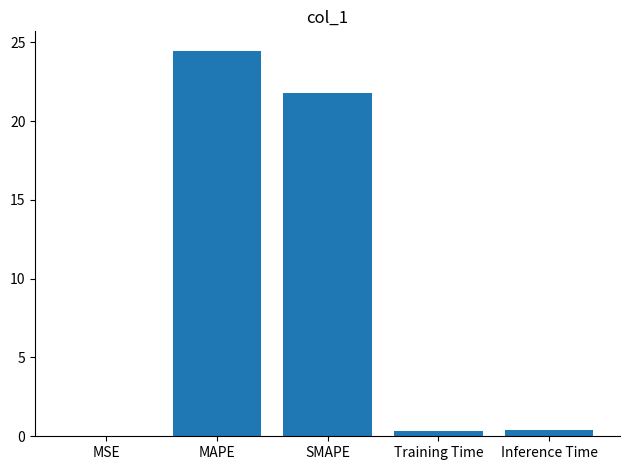

Which has a higher value, MAPE or SMAPE?

MAPE